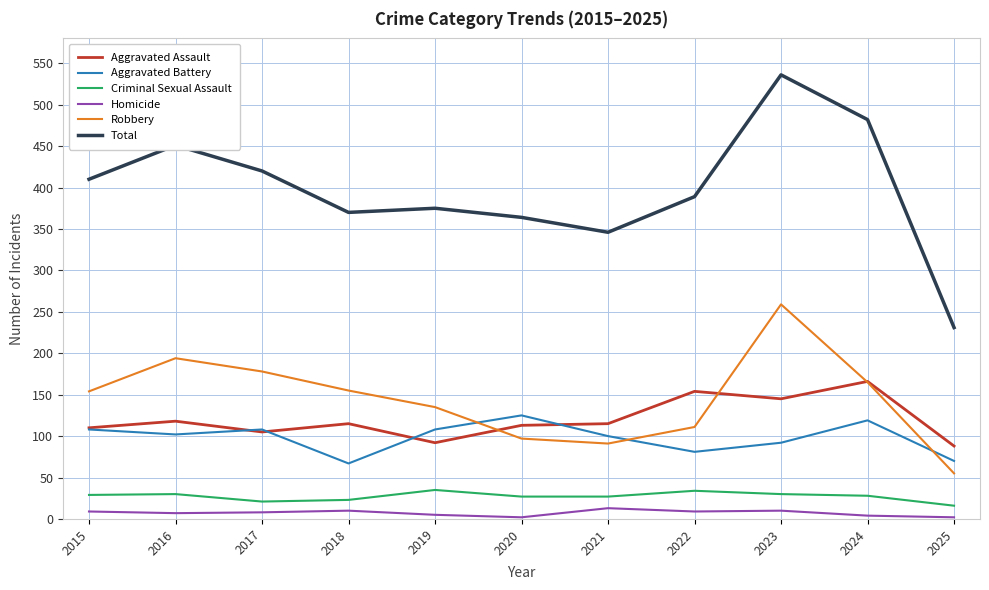

What is the difference between the Aggravated Battery values at 2024 and 2015?

11